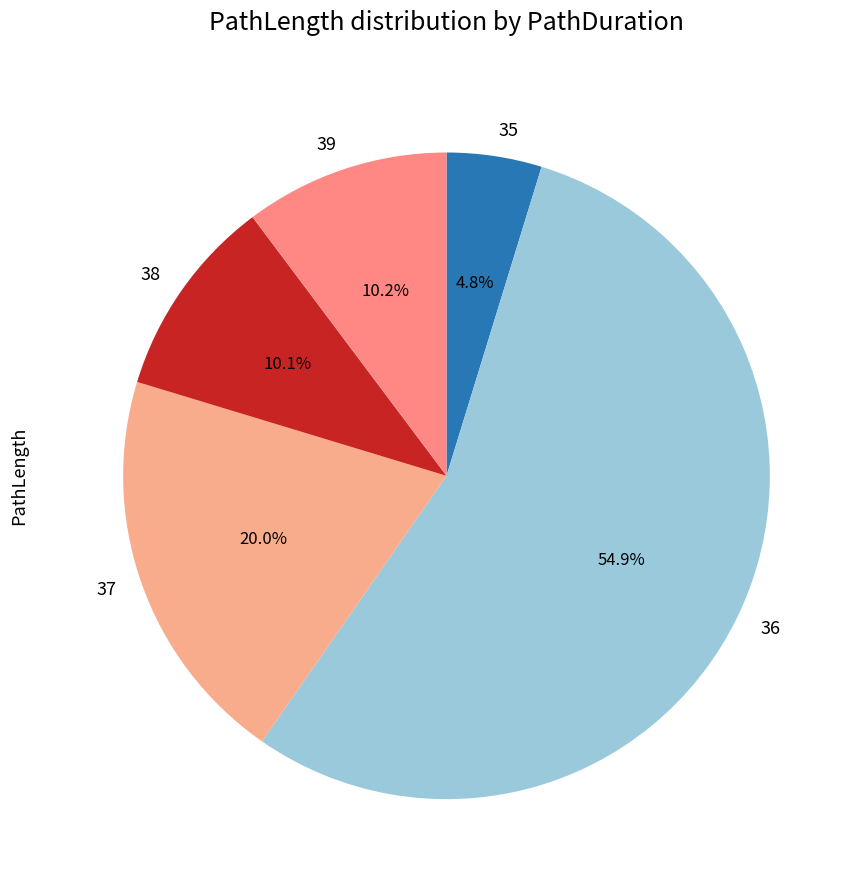

To the nearest percent, what is the average slice percentage?

20%